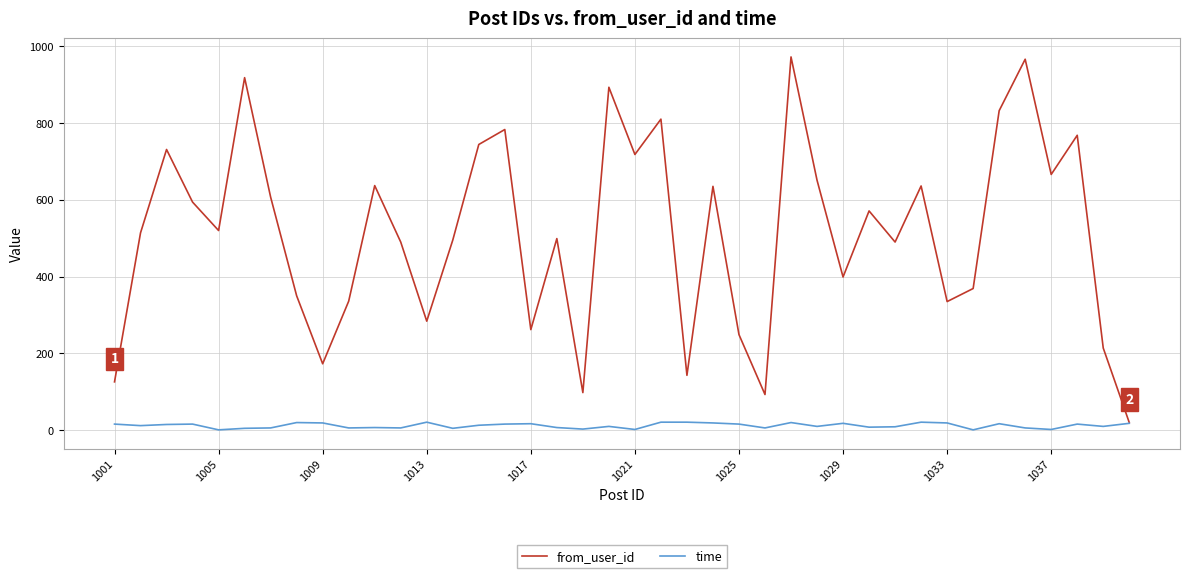

Which series has the widest spread of values?

from_user_id